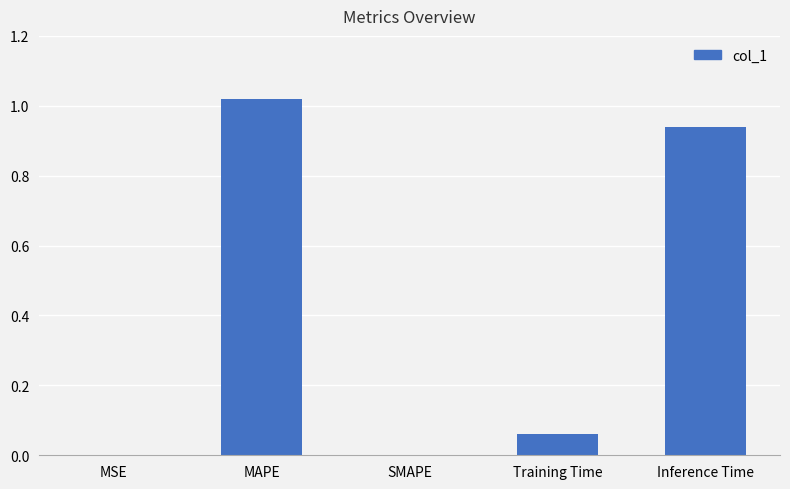

How many categories are shown in the chart?

5